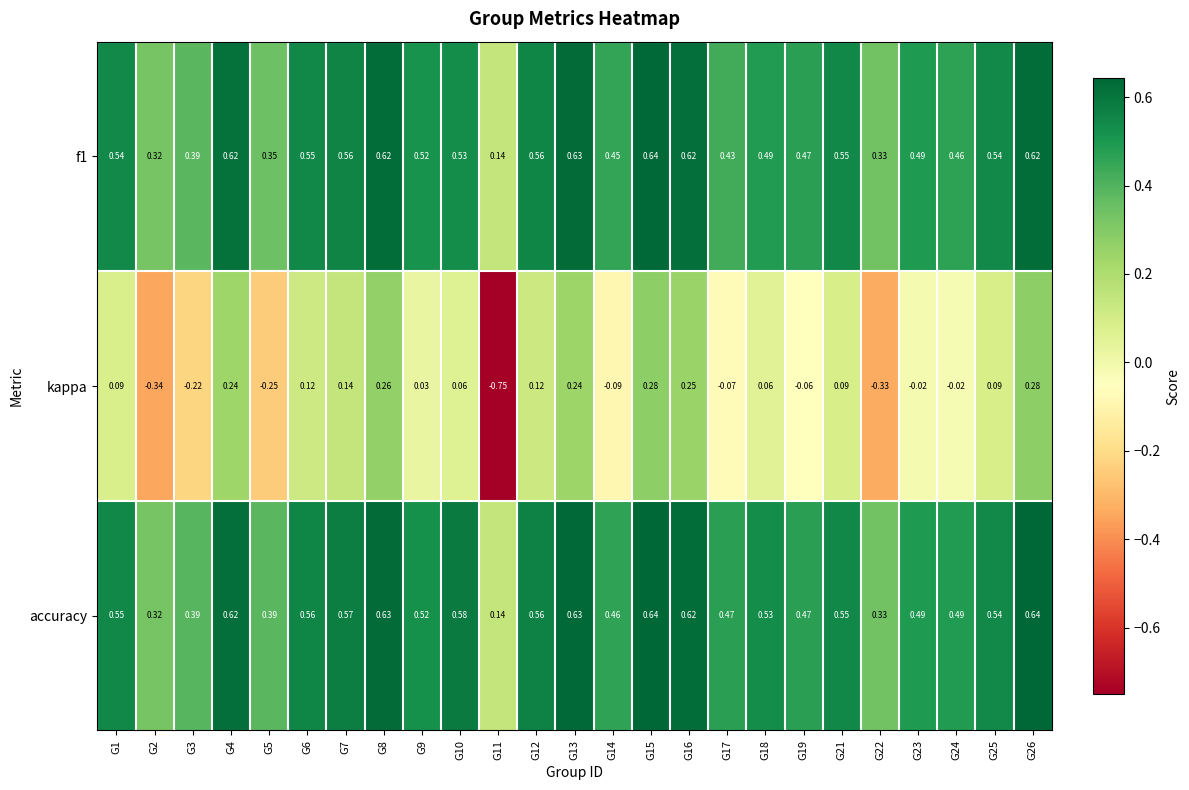

How many data points does each series have?

25